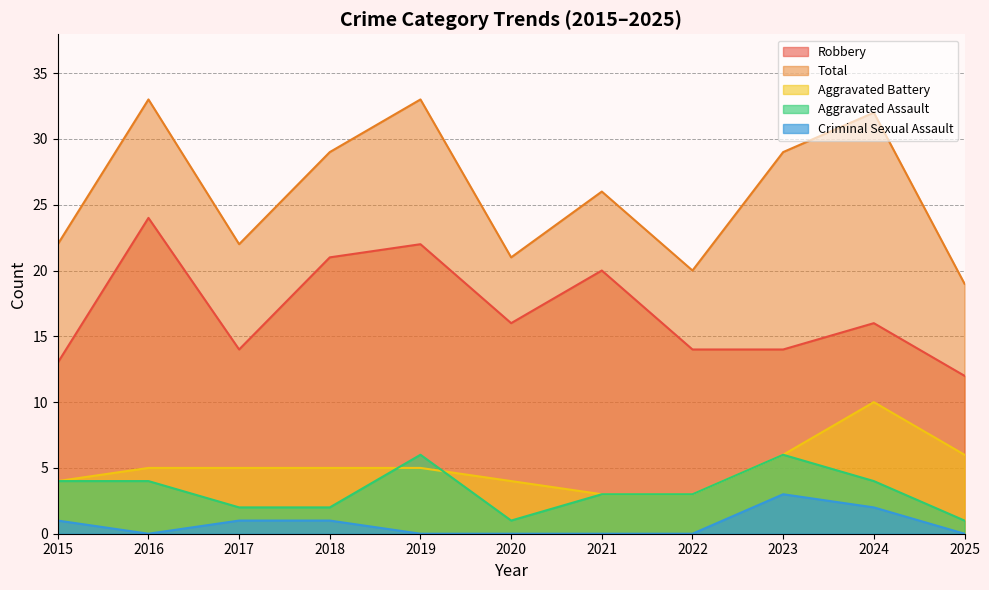

Reading left to right, what are all the values shown in this chart?

Aggravated Assault: 4	4	2	2	6	1	3	3	6	4	1
Aggravated Battery: 4	5	5	5	5	4	3	3	6	10	6
Criminal Sexual Assault: 1	0	1	1	0	0	0	0	3	2	0
Robbery: 13	24	14	21	22	16	20	14	14	16	12
Total: 22	33	22	29	33	21	26	20	29	32	19